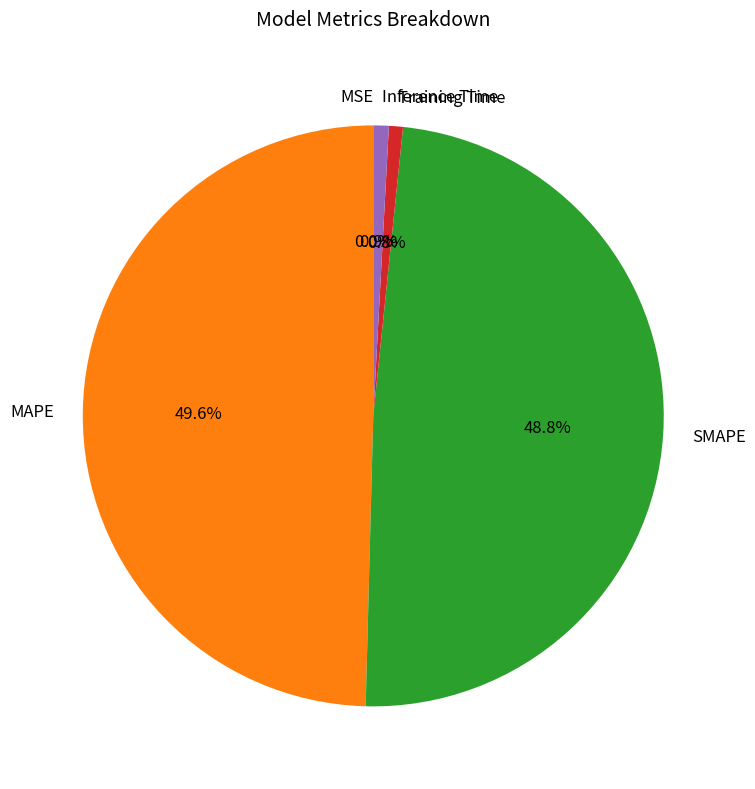

To the nearest percent, what is the average slice percentage?

20%